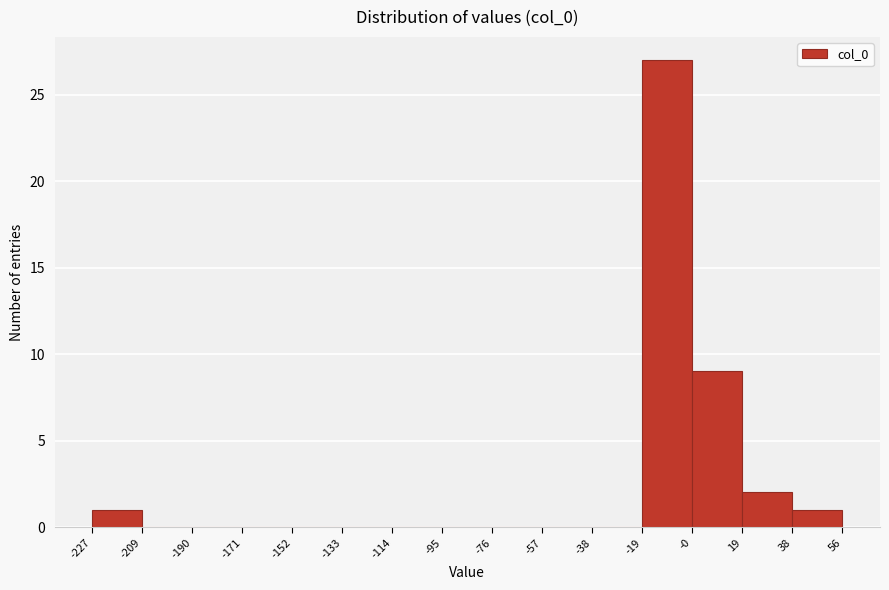

Reading left to right, list every bar in this chart as the range it spans on the x-axis followed by its height. The values are not printed on the chart, so give them approximately, as read against the axis.

-227 to -209: 1
-209 to -190: 0
-190 to -171: 0
-171 to -152: 0
-152 to -133: 0
-133 to -114: 0
-114 to -95: 0
-95 to -76: 0
-76 to -57: 0
-57 to -38: 0
-38 to -19: 0
-19 to -0: 27
-0 to 19: 9
19 to 38: 2
38 to 56: 1